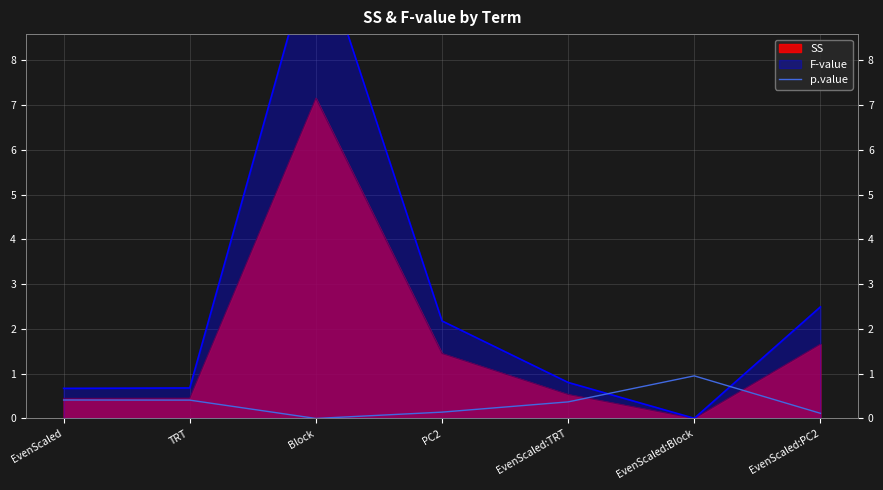

What is the label of the 6th point from the left?

EvenScaled:Block